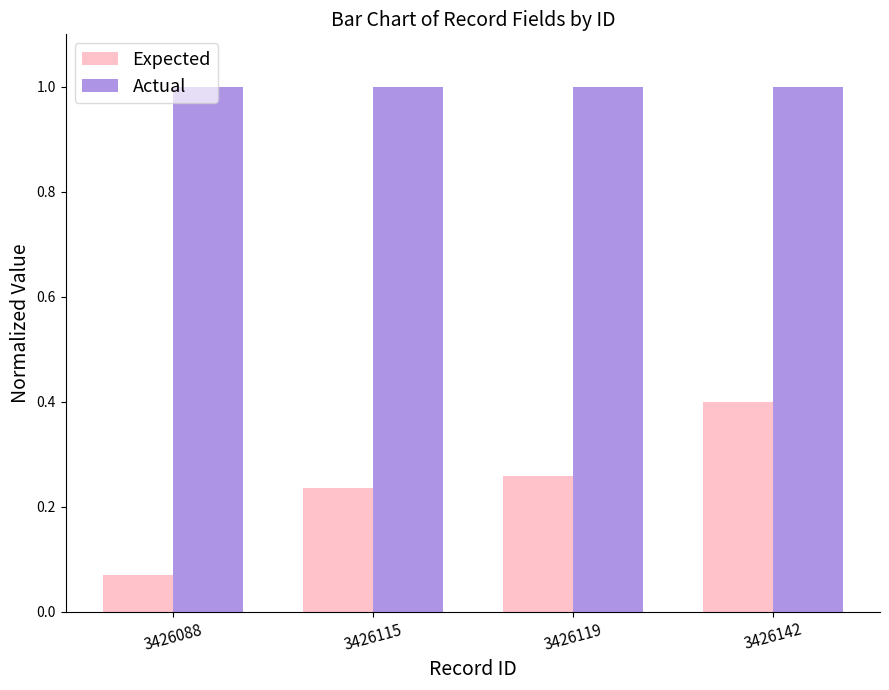

Rank the series at 3426119 from lowest to highest value.

Expected, Actual